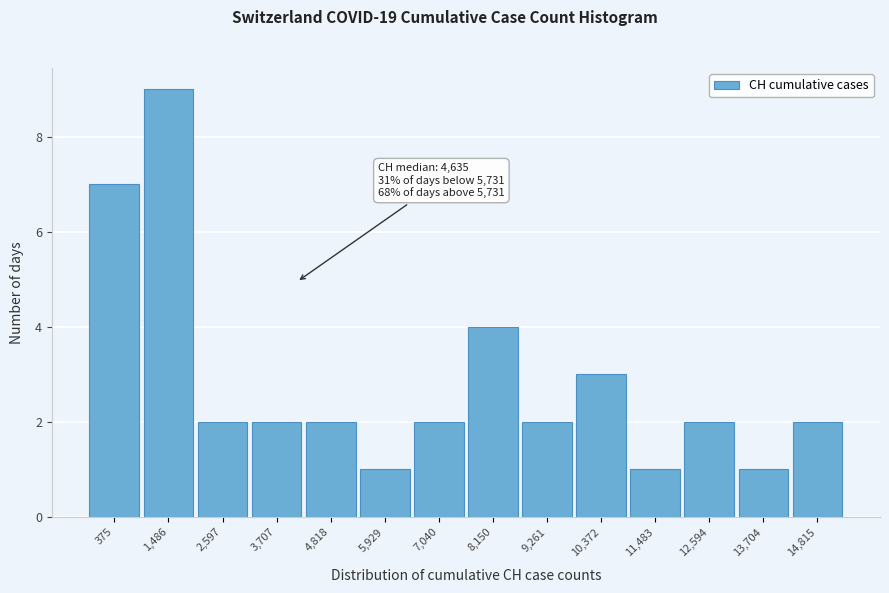

Reading left to right, transcribe all the data shown in this chart.

7	9	2	2	2	1	2	4	2	3	1	2	1	2